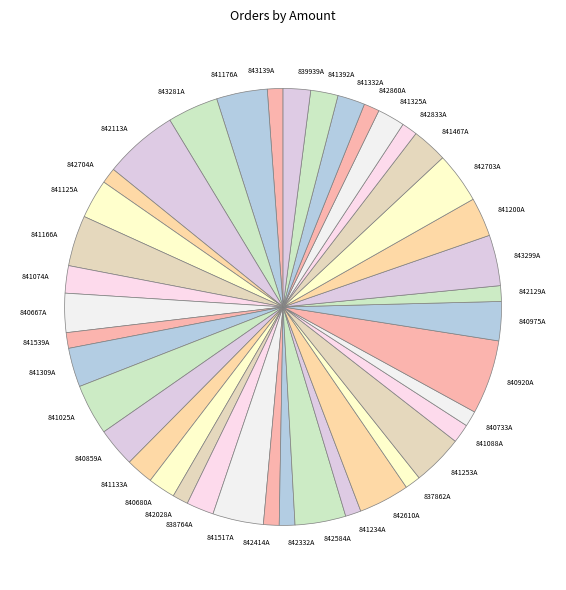

What is the ratio of the value at 843299A to the value at 842129A?

3.2